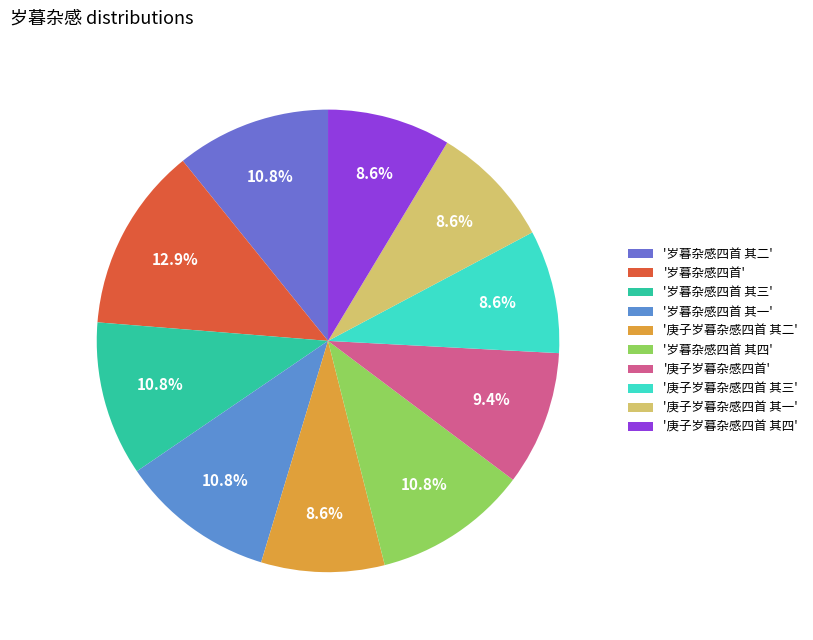

How many slices are in this pie chart?

10